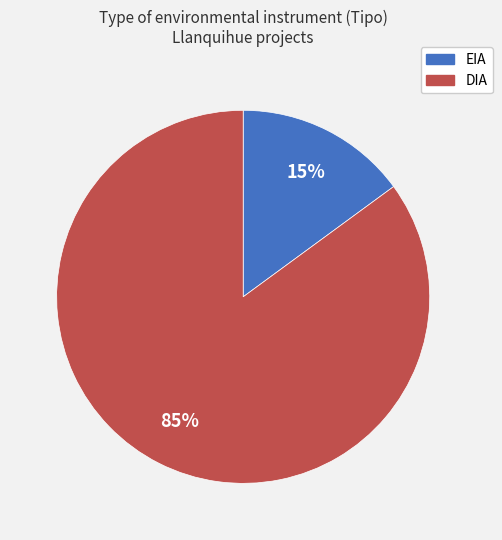

To the nearest percent, what portion does DIA represent?

85%